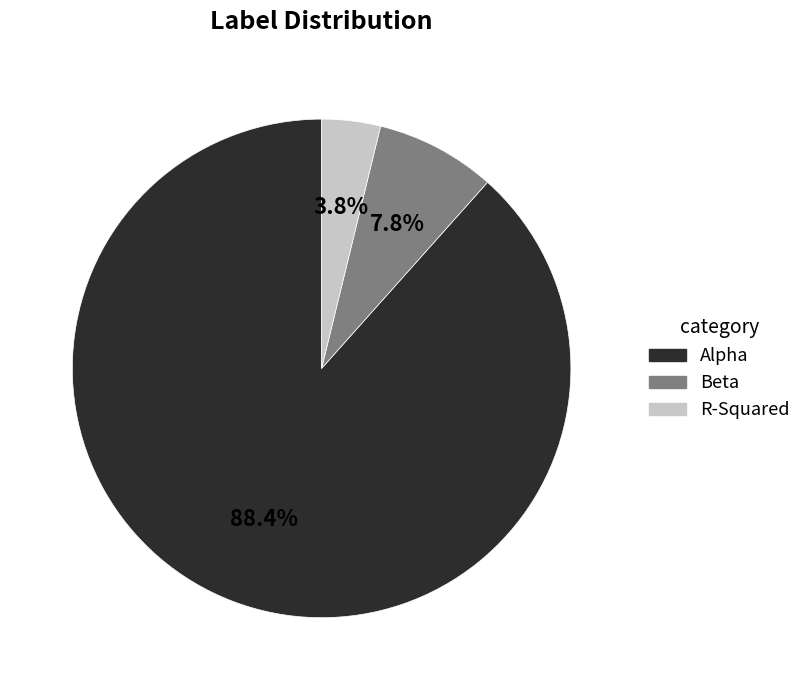

What is the largest slice in the pie chart?

Alpha